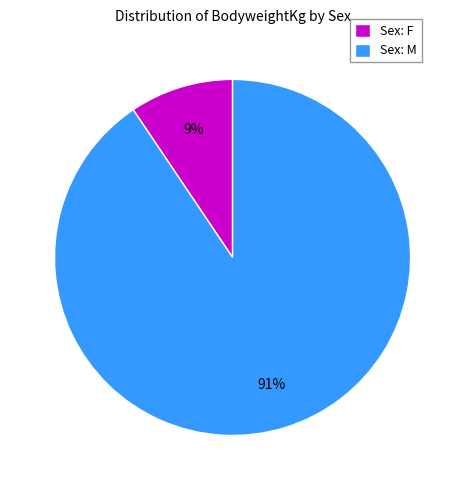

Is there any slice that represents more than half of the pie?

Yes